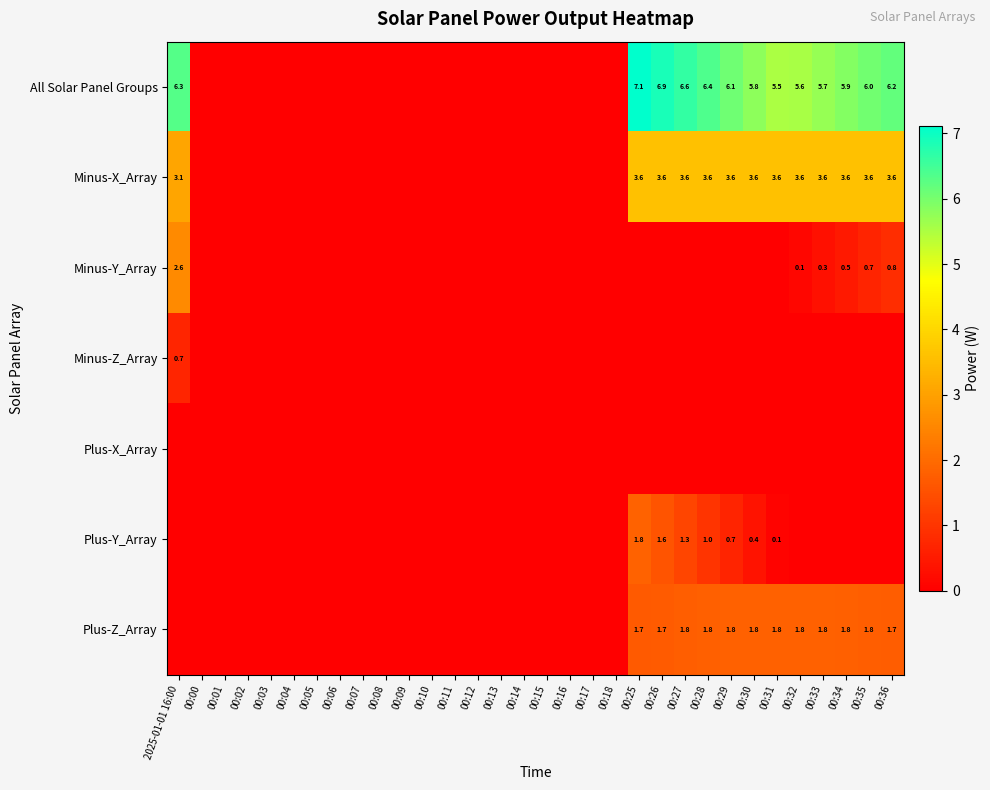

What is the difference between the highest and lowest values at 00:33?

5.7